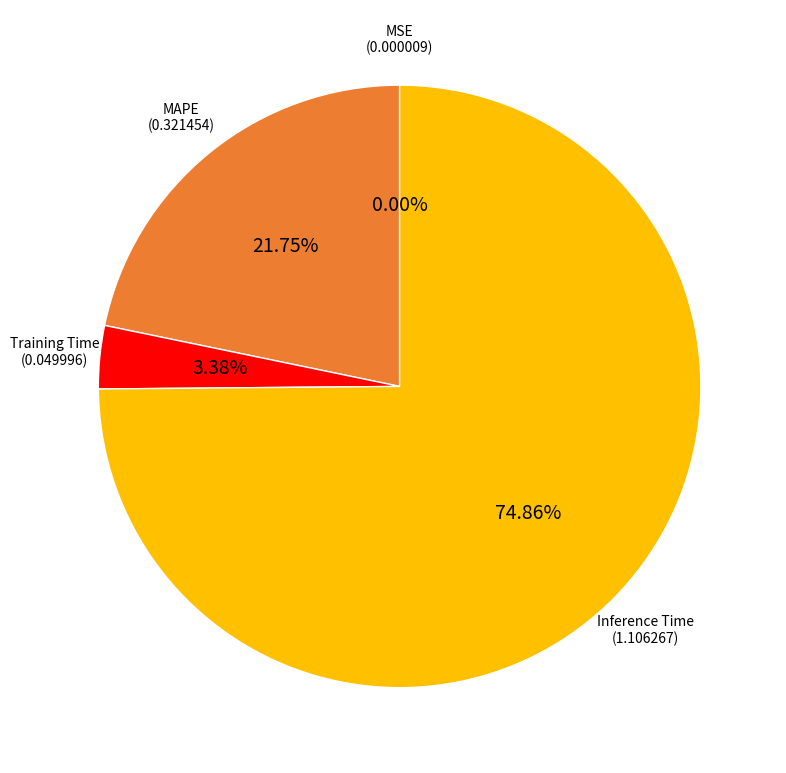

Combined, do Inference Time and Training Time account for over 50%?

Yes